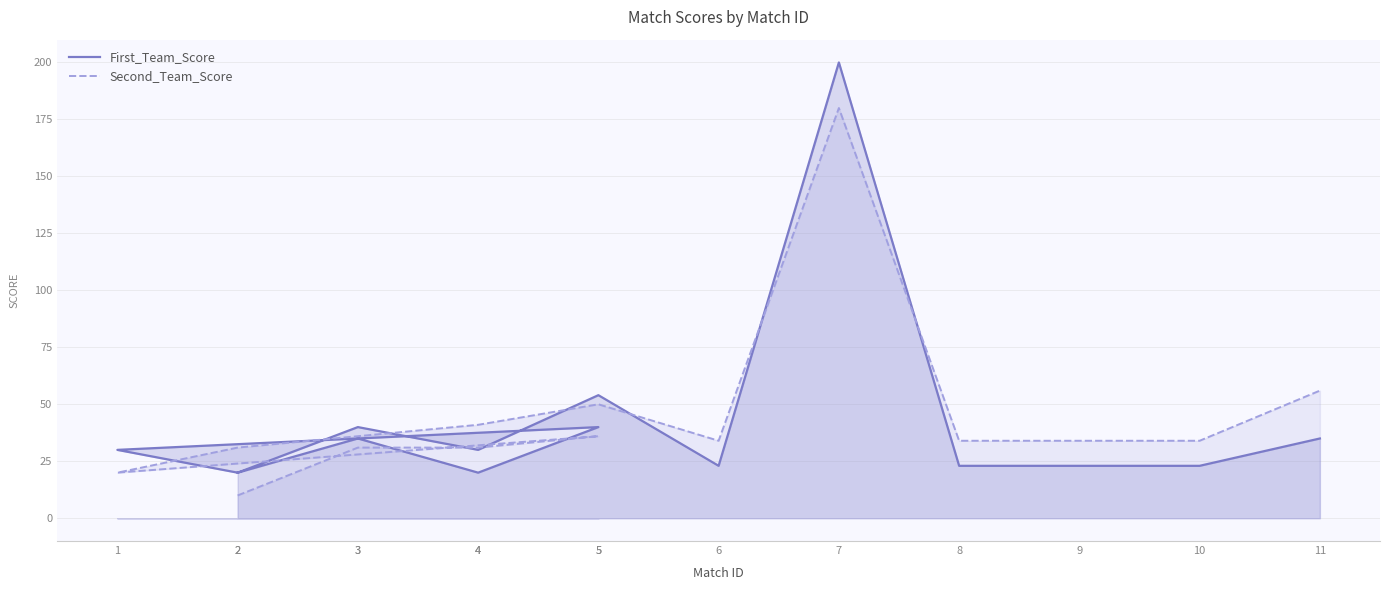

What is the label of the 5th point from the right?

7